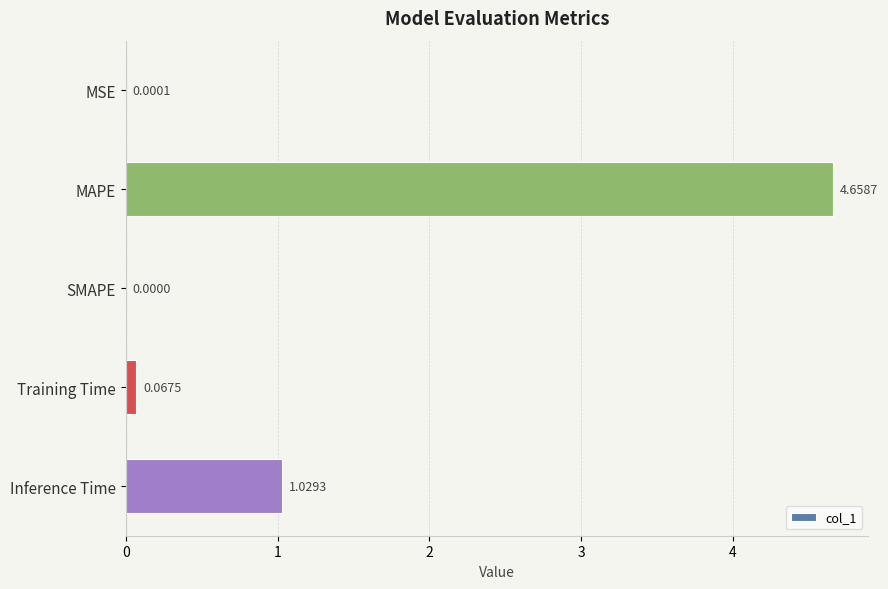

What is the change in value from MAPE to Training Time?

-4.6